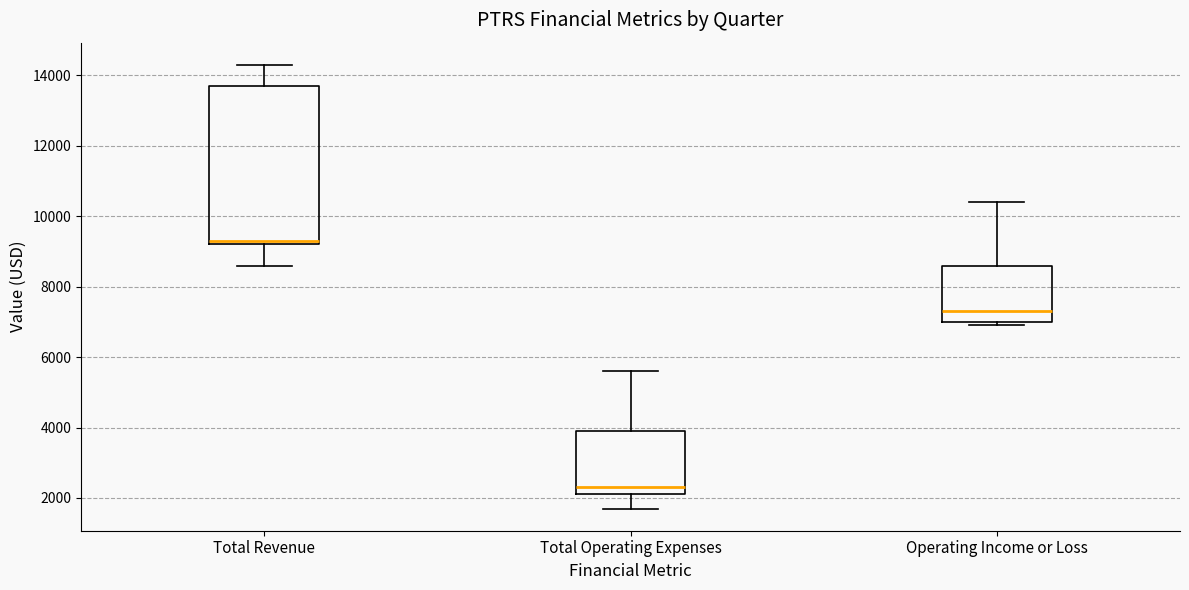

Where is the upper edge of the box for Total Operating Expenses on the y-axis? The values are not printed on the chart, so give them approximately, as read against the axis.

4000